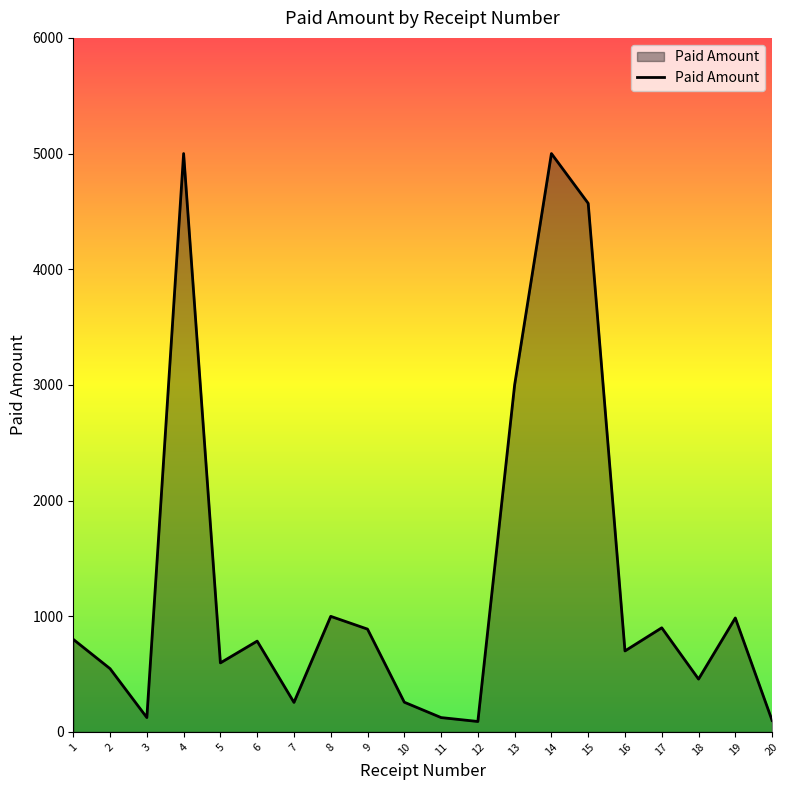

True or false: the data has more than 0 interior local peaks.

True